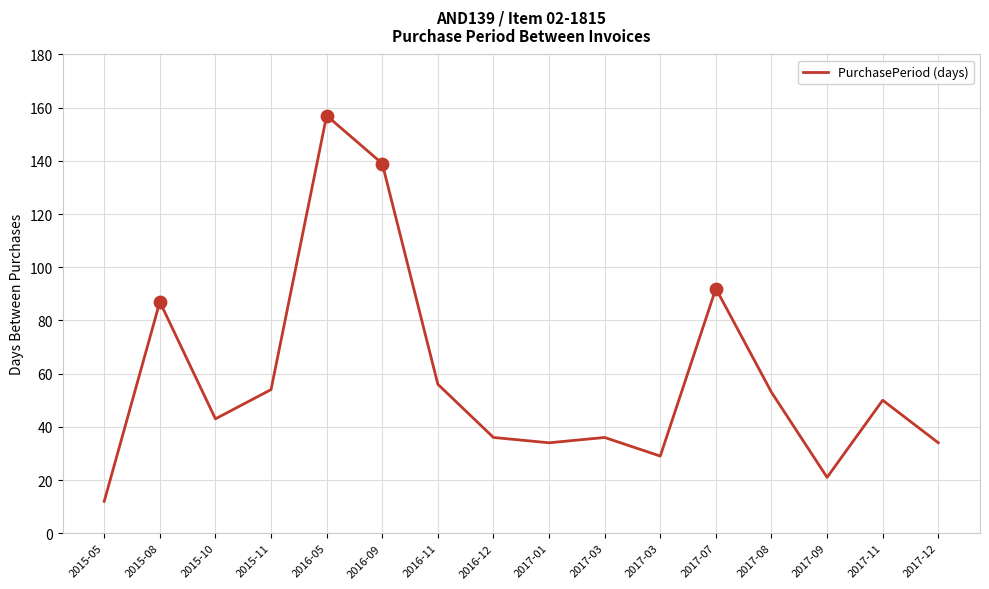

What is the ratio of the value at 2016-05 to the value at 2017-11?

3.1